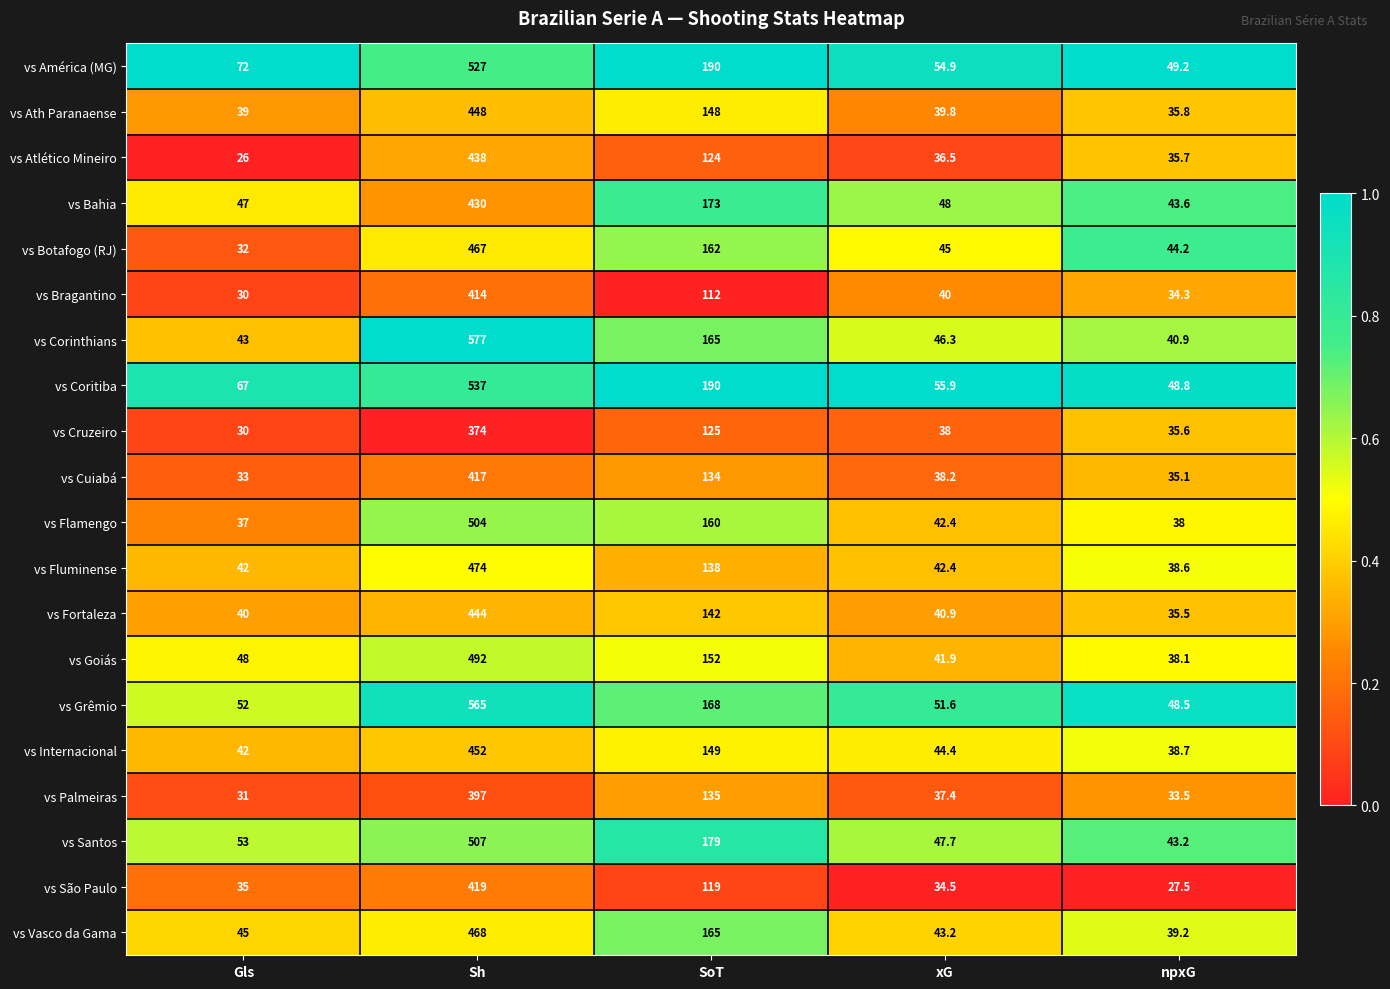

How many distinct data groups are displayed?

20